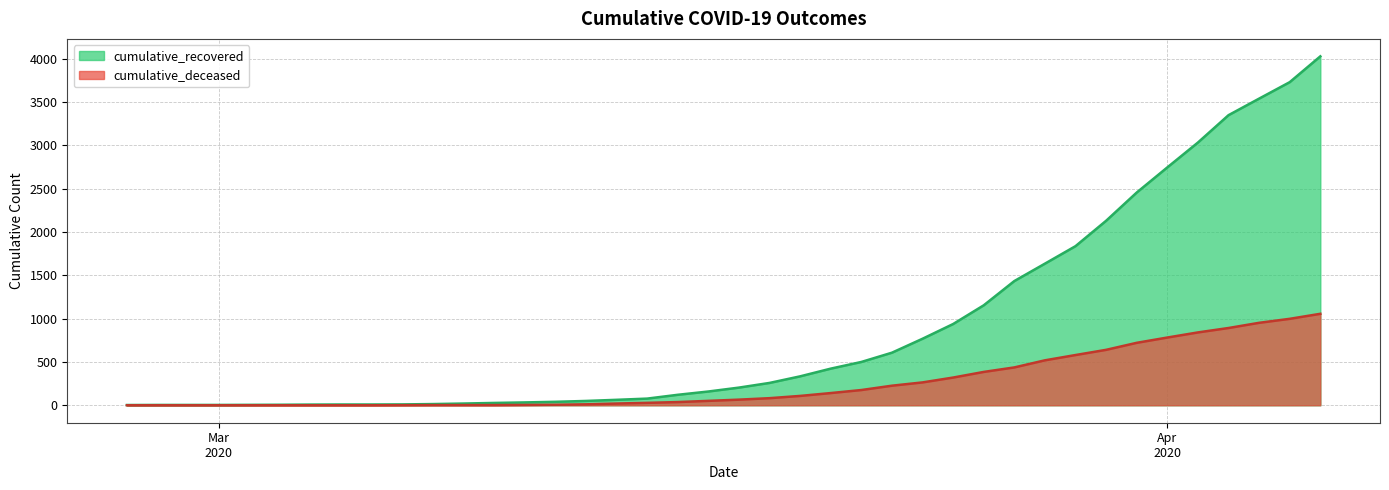

True or false: cumulative_recovered and cumulative_deceased intersect in this chart.

False